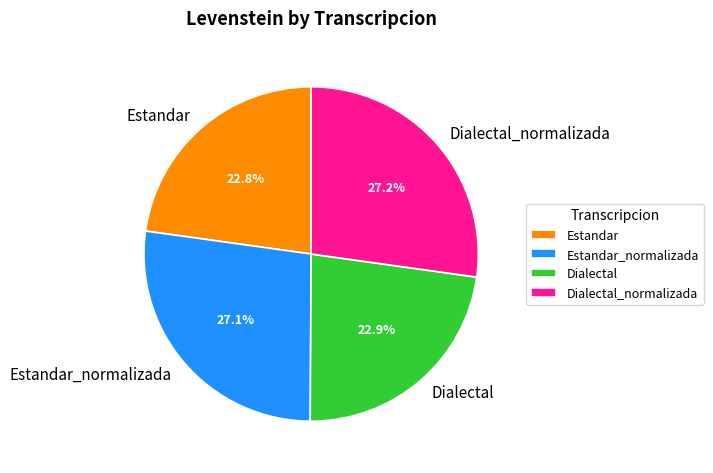

Approximately how many times larger is the value at Estandar_normalizada compared to Dialectal_normalizada?

1.0